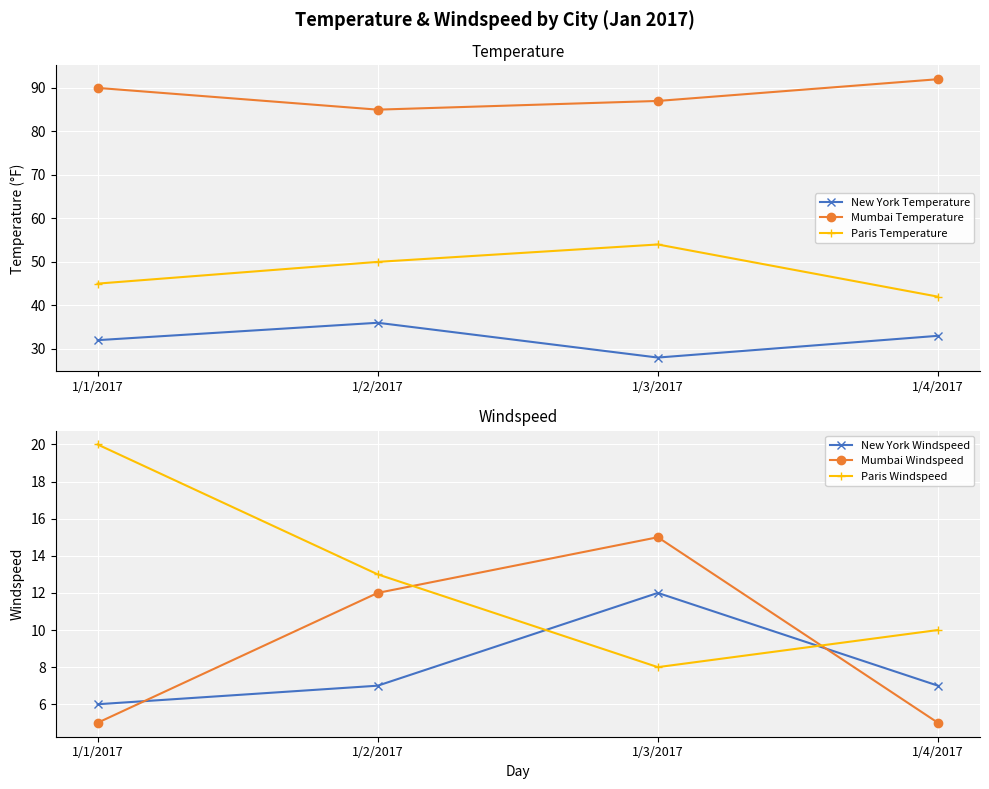

What is the minimum value for Paris Windspeed?

8